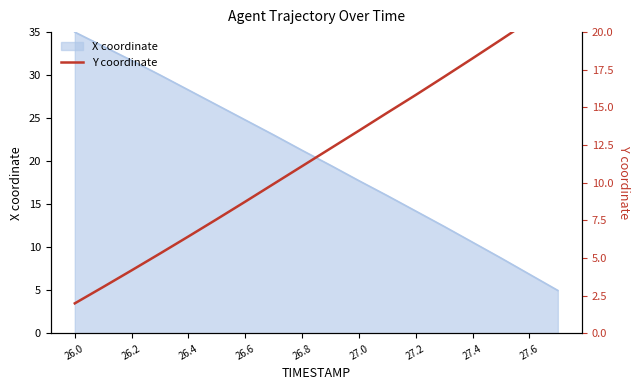

Which category has the highest value in the X coordinate series?

26.0